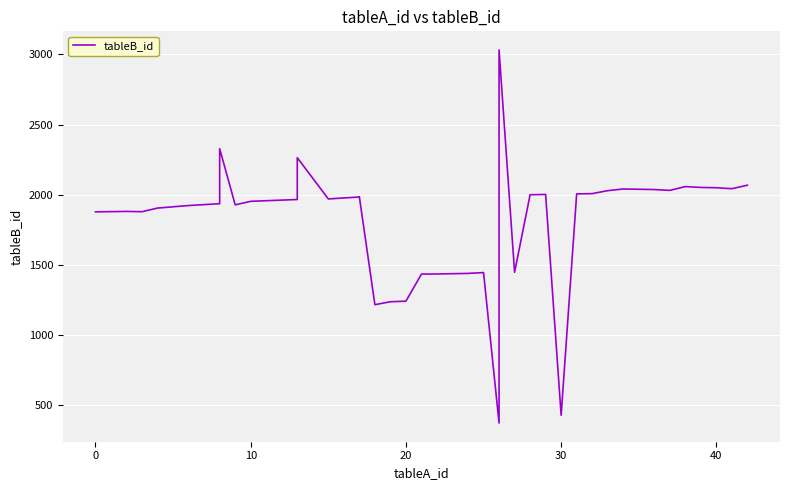

What is the greatest value displayed?

3032